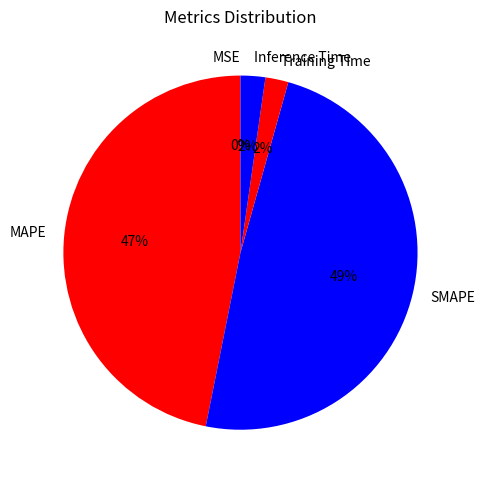

What percentage is the Training Time slice, to the nearest percent?

2%